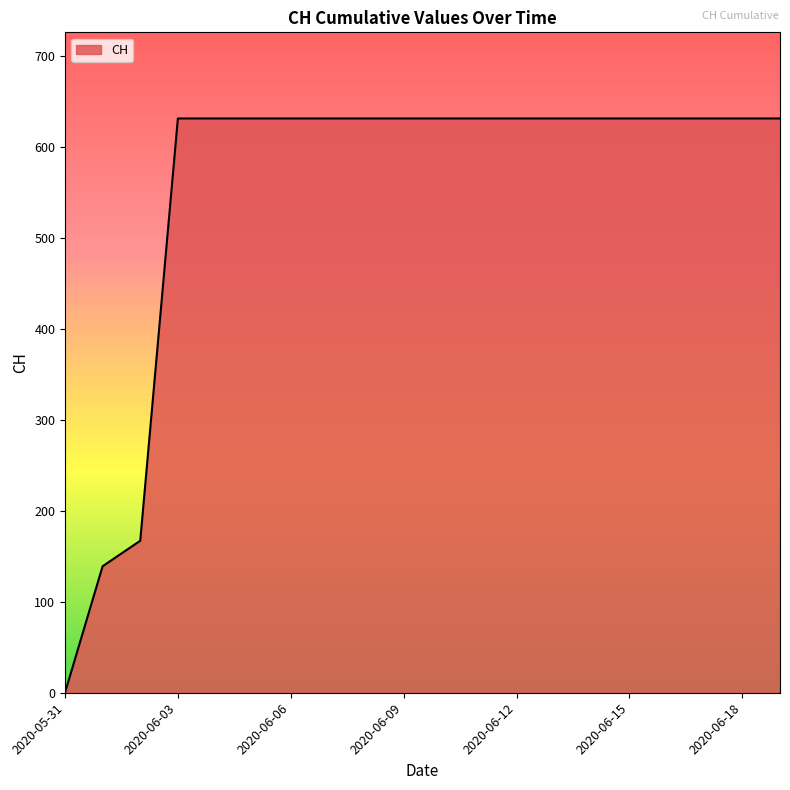

What is the maximum value shown in the chart?

631